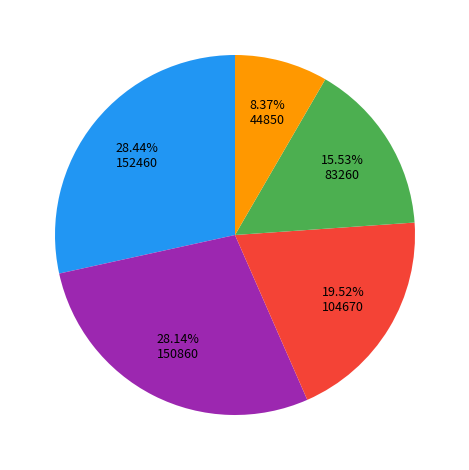

Does any single category account for the majority?

No